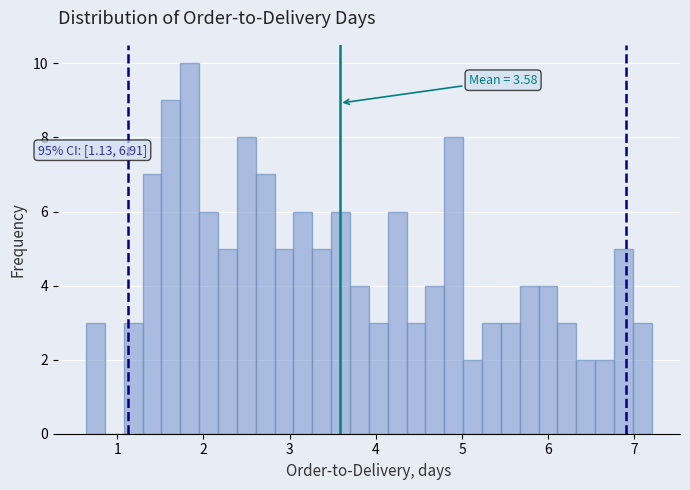

Read against the x-axis, roughly where is the centre of the tallest bar?

1.8